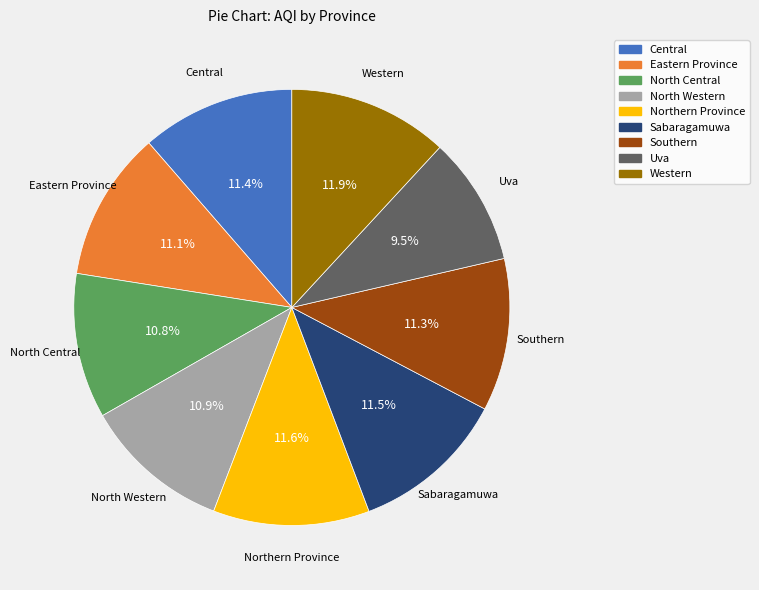

Combined, what portion of the pie is North Western and Central?

22.3%